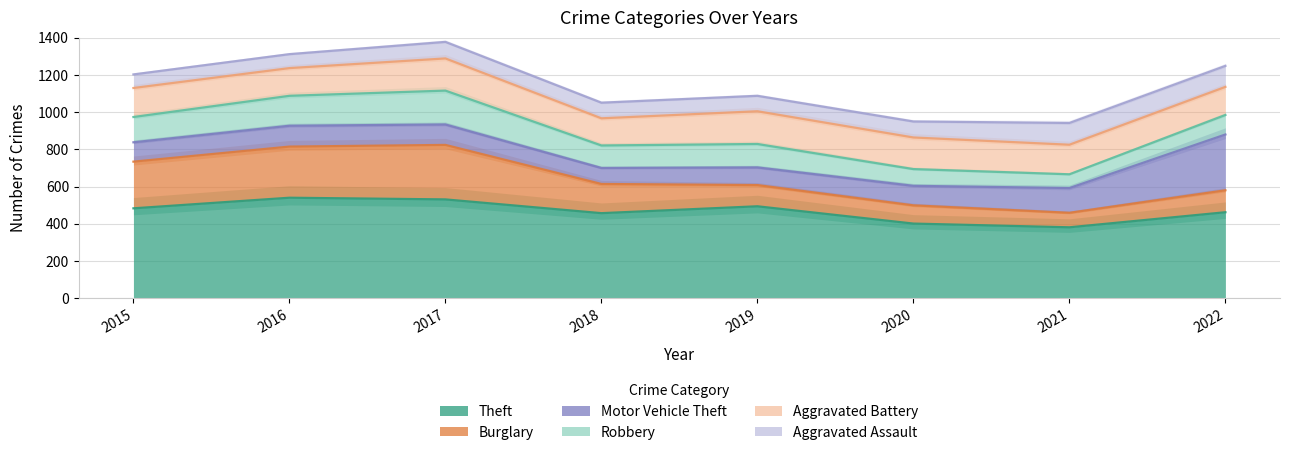

True or false: Aggravated Assault has a value of 1654 at 2019.

False